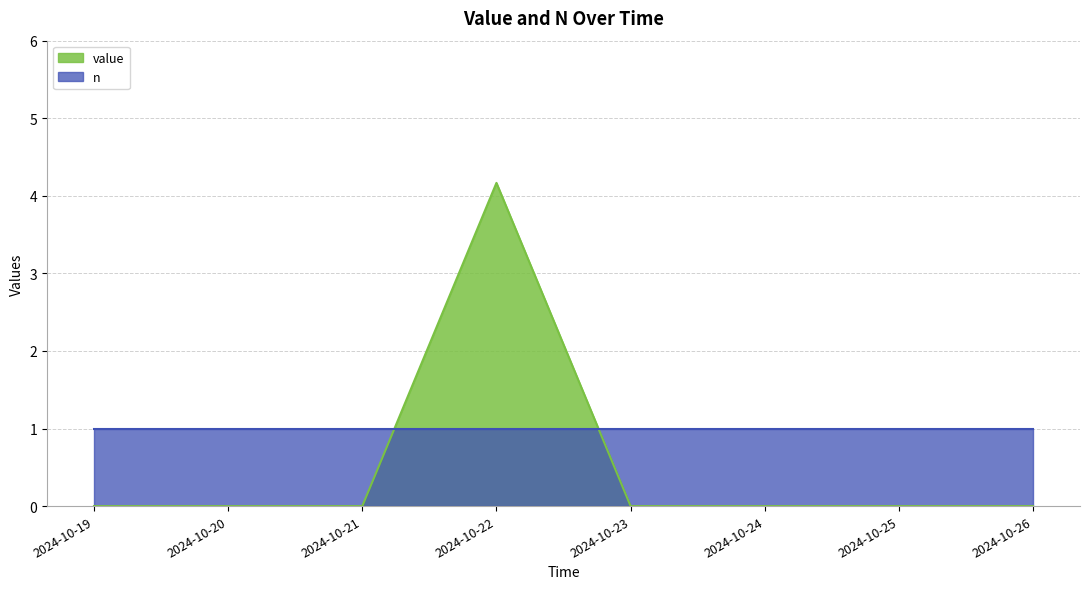

How many categories are shown in the chart?

8